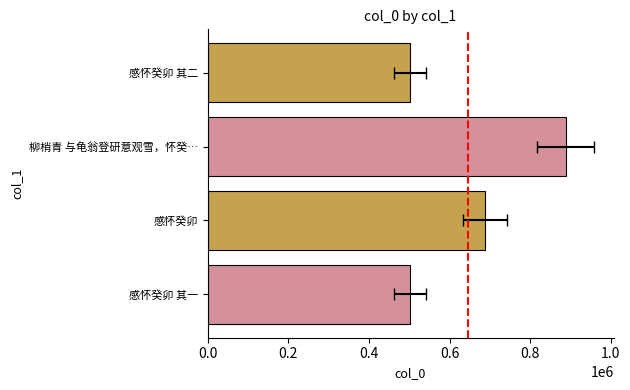

What is the difference between the maximum and minimum values?

385441